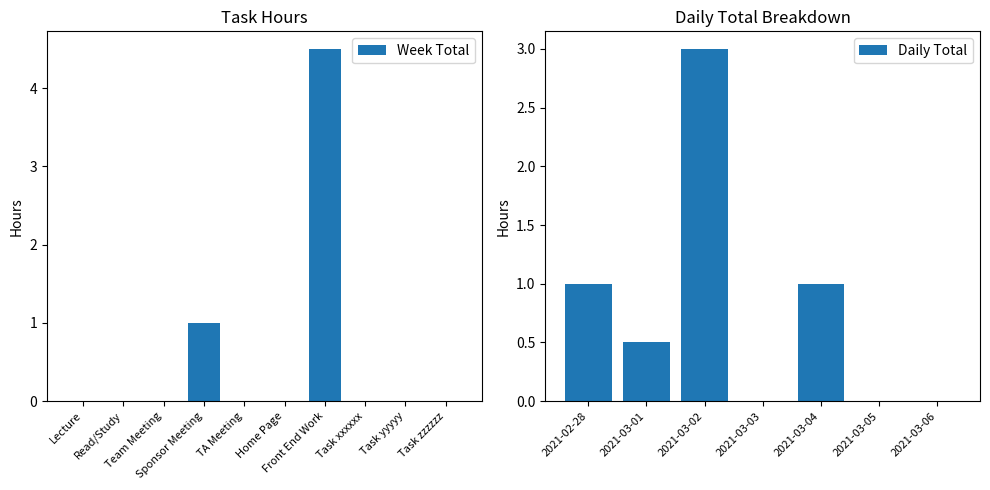

Rank the categories by value from lowest to highest.

Lecture, Read/Study, Team Meeting, TA Meeting, Home Page, Task xxxxxx, Task yyyyy, Task zzzzzz, Sponsor Meeting, Front End Work